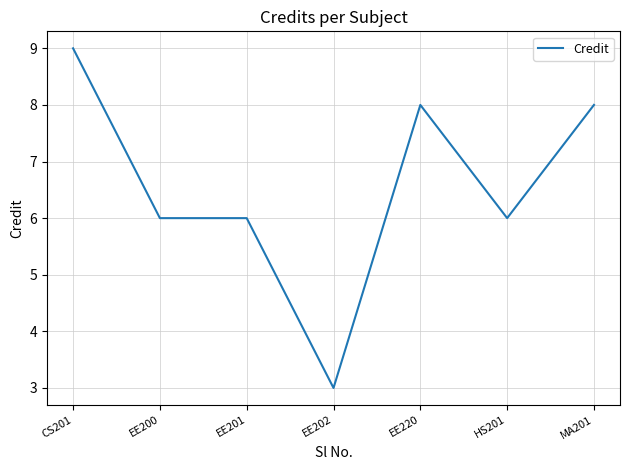

Reading left to right, extract all data points from this chart.

CS201=9	EE200=6	EE201=6	EE202=3	EE220=8	HS201=6	MA201=8